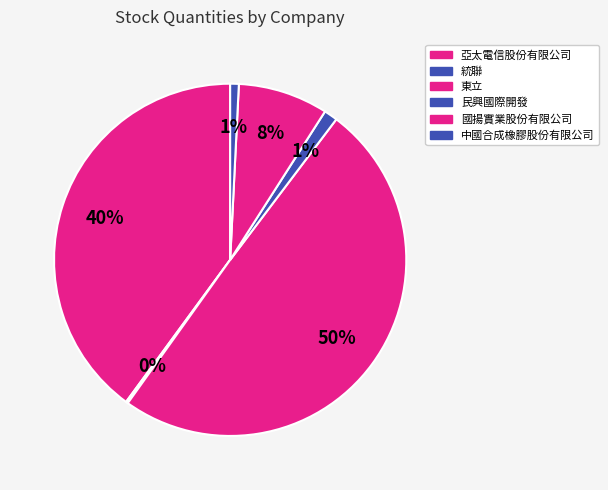

To the nearest percent, what portion does 國揚實業股份有限公司 represent?

8%